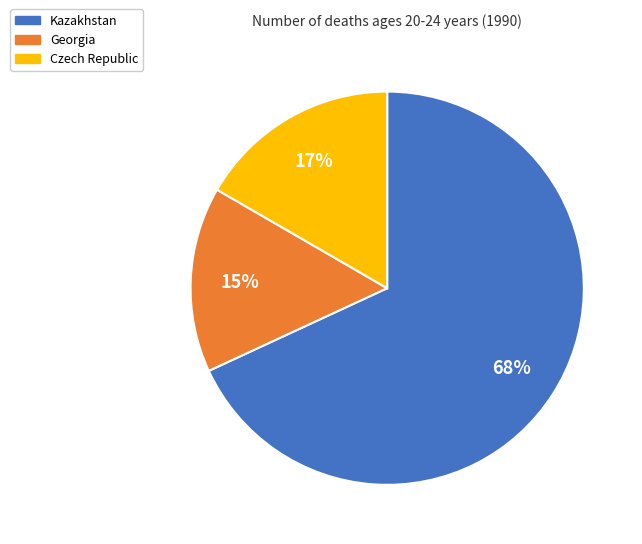

Between Czech Republic and Georgia, which is larger?

Czech Republic